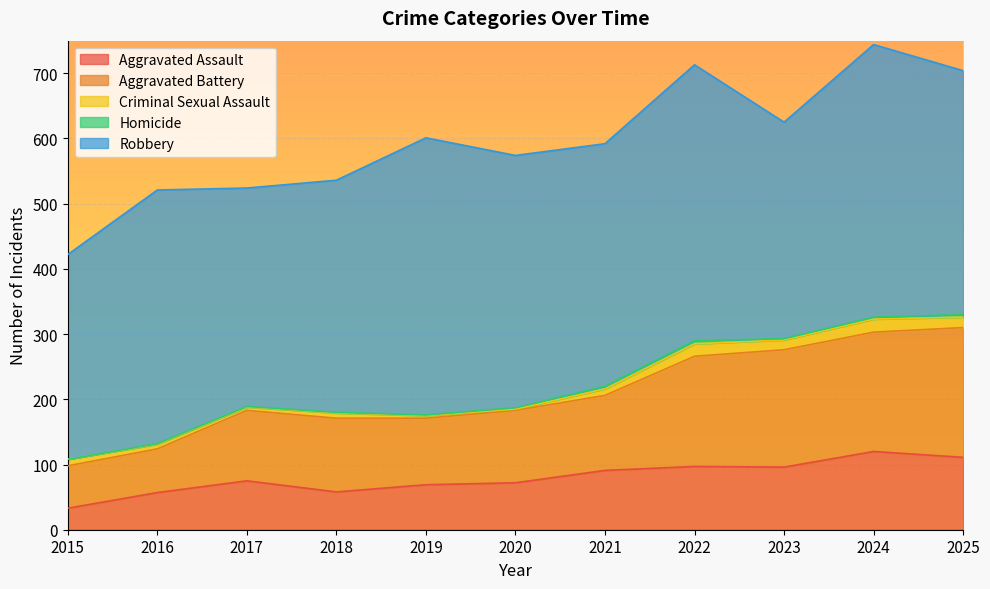

What is the difference between the highest and lowest values at 2024?

415